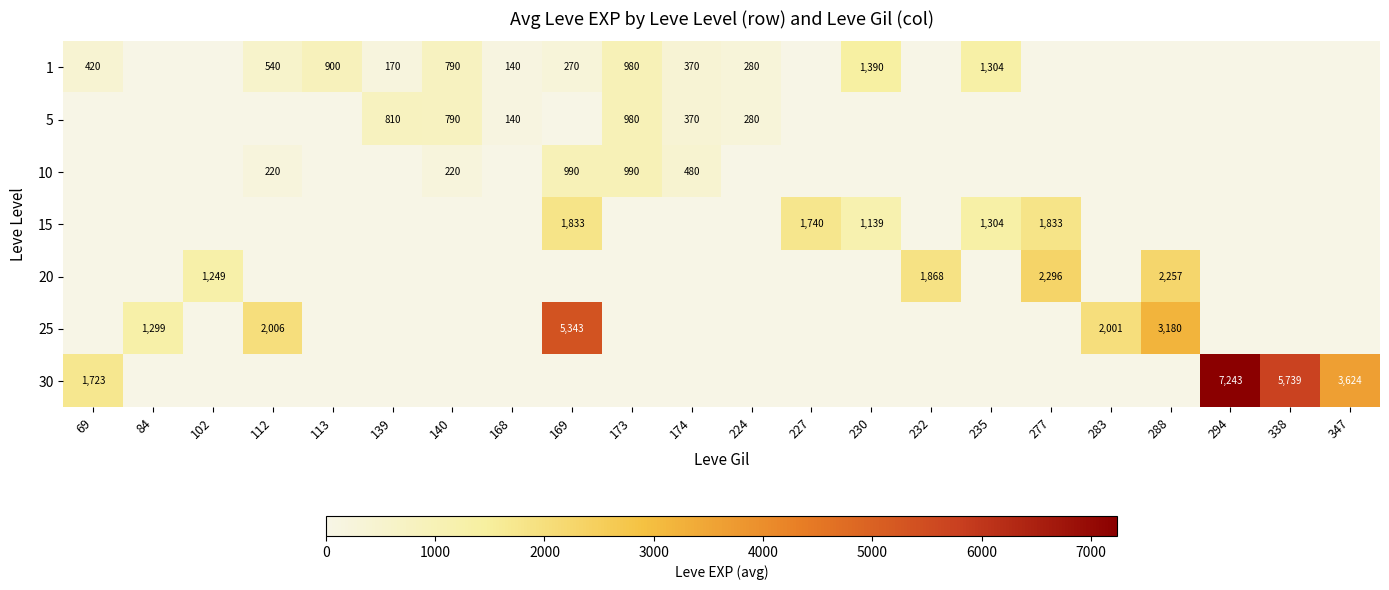

What is the spread (max minus min) of values at 277?

2296